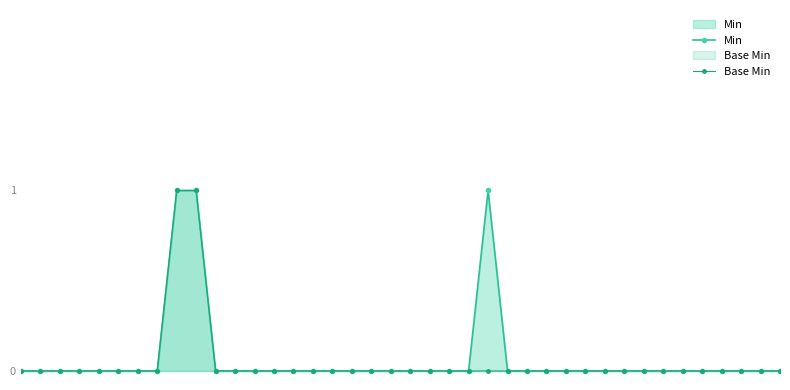

Rank the series by their maximum value, from lowest to highest.

Min, Base Min